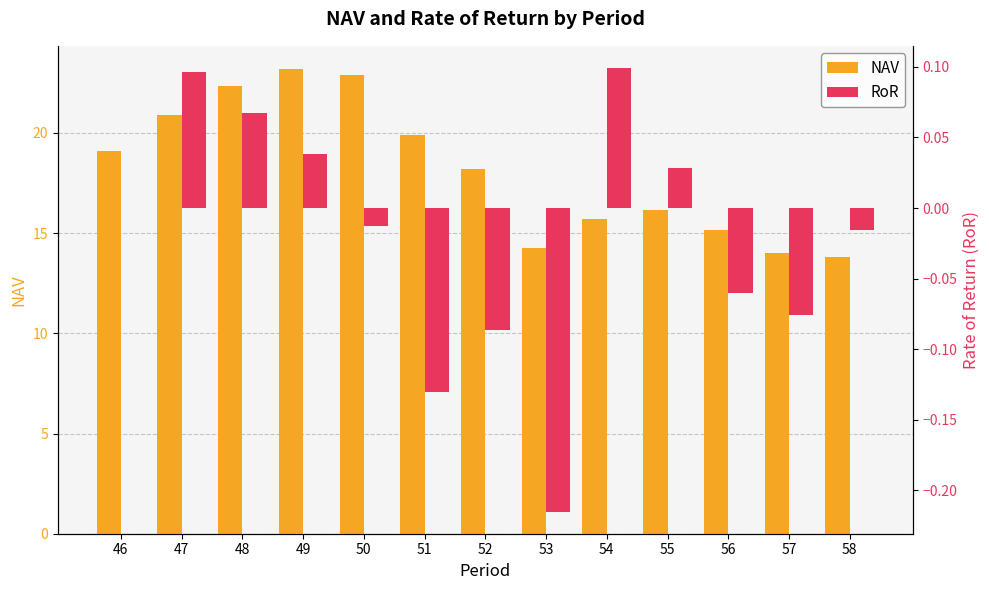

At which category is the sum across all series the highest?

49